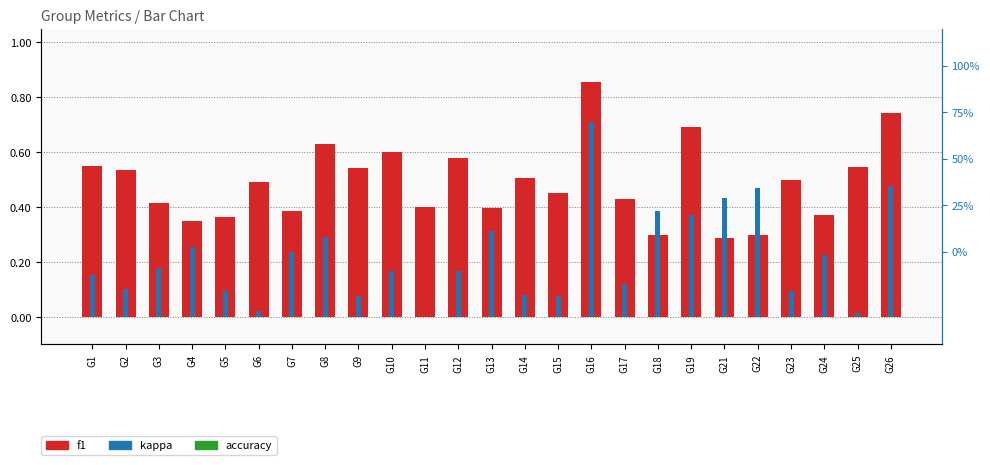

What is the difference between the second highest and minimum values in the kappa series?

0.5